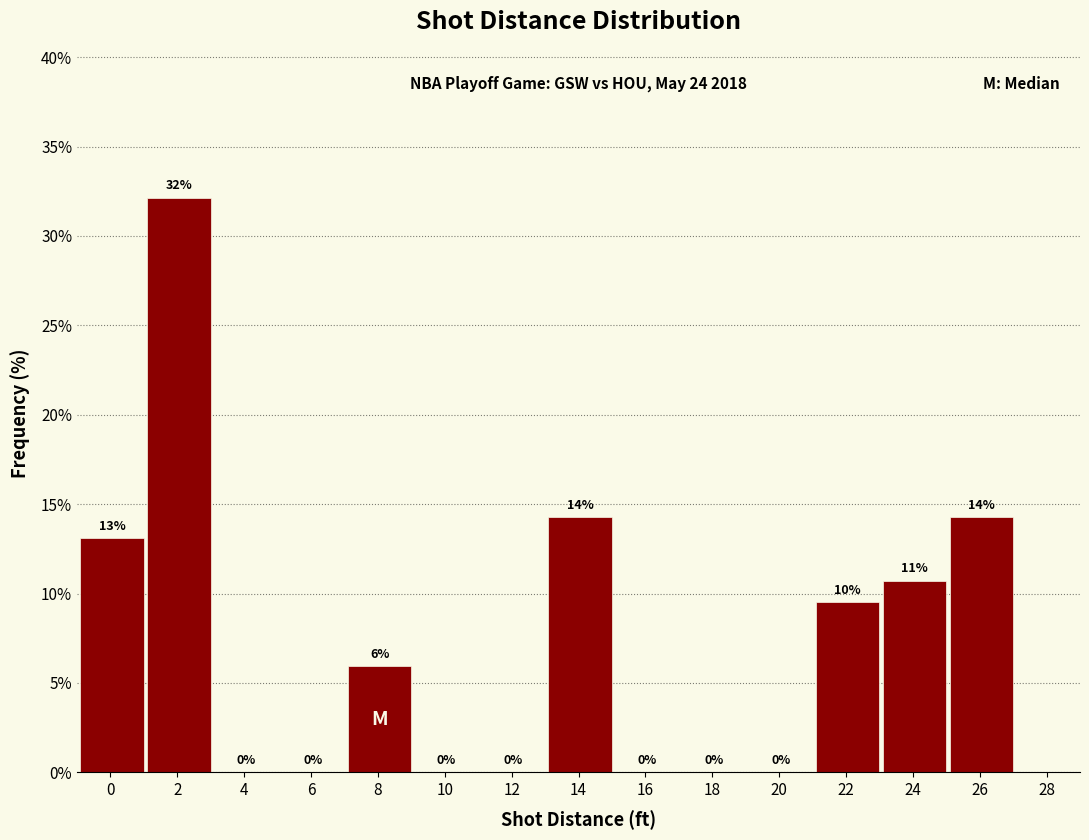

Is it true that the value at 22 is 9.5?

True